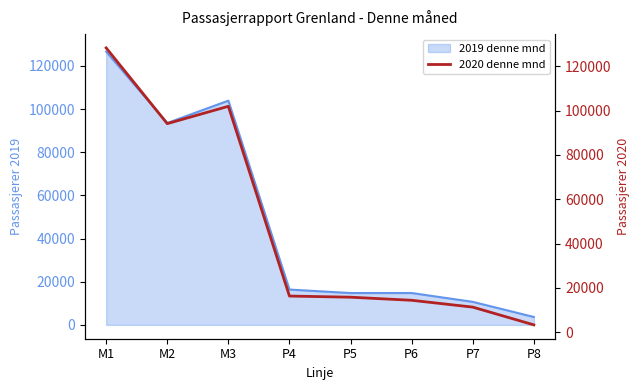

What is the label of the 1st point from the right?

P8